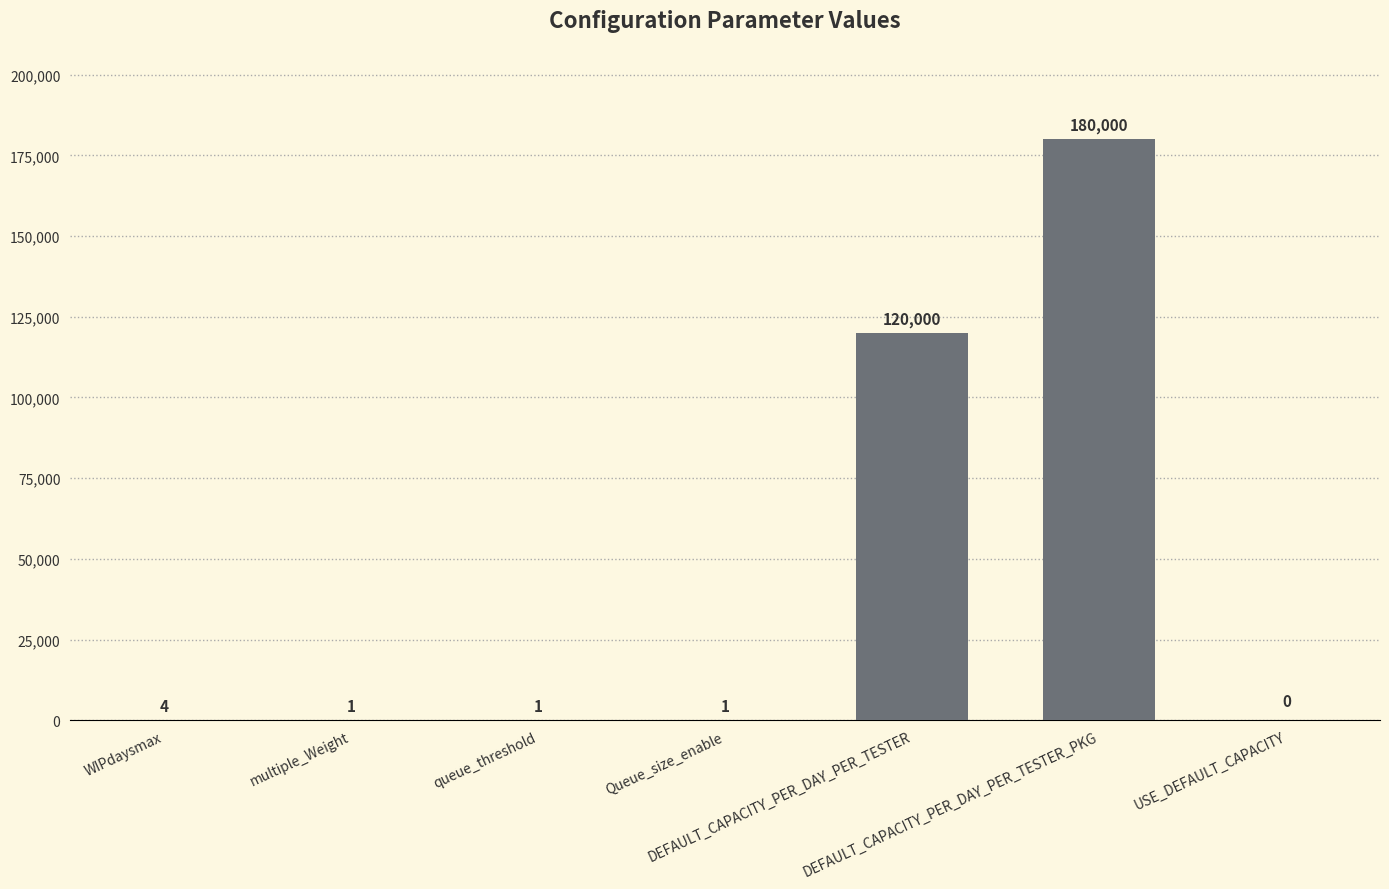

Which has a higher value, Queue_size_enable or DEFAULT_CAPACITY_PER_DAY_PER_TESTER_PKG?

DEFAULT_CAPACITY_PER_DAY_PER_TESTER_PKG